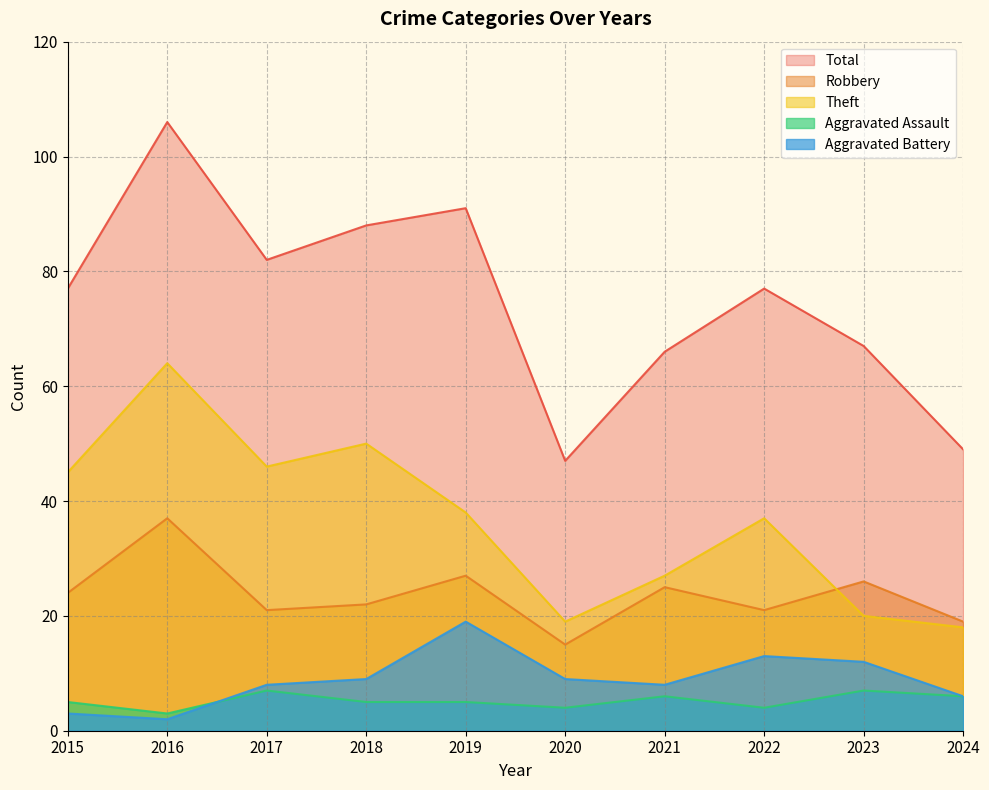

At which category is the sum across all series the highest?

2016